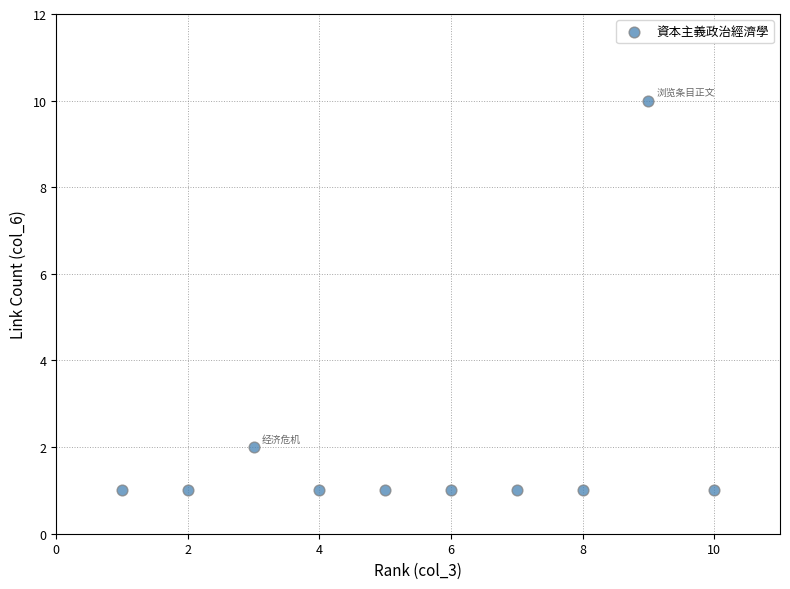

What is the range of Y values (max minus min)?

9